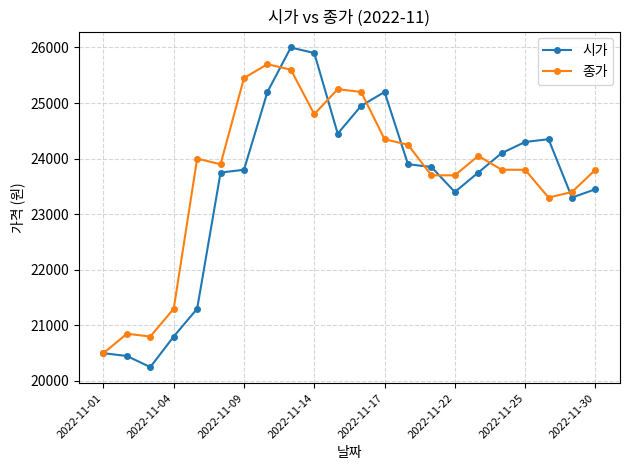

True or false: 시가 has more than 1 interior local peaks.

True